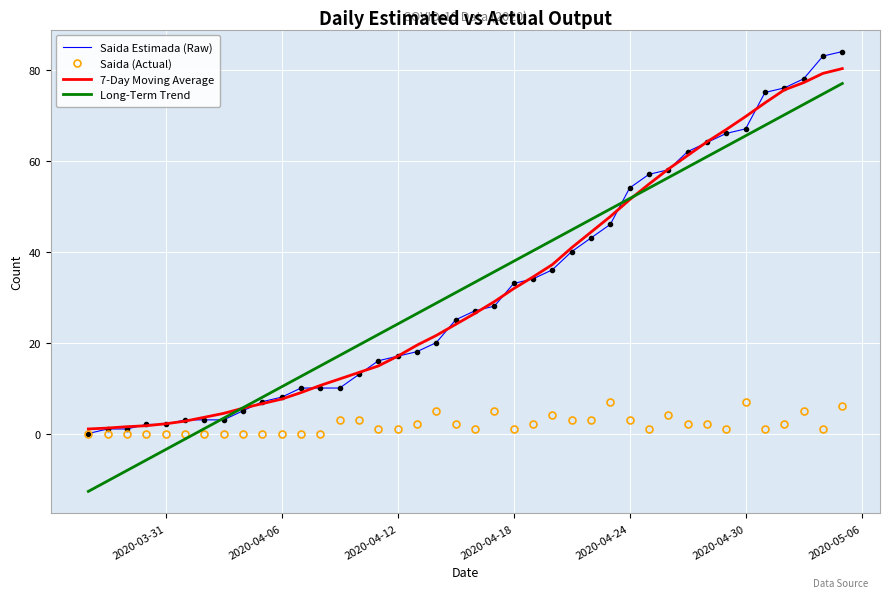

What is the smallest value displayed?

-12.7